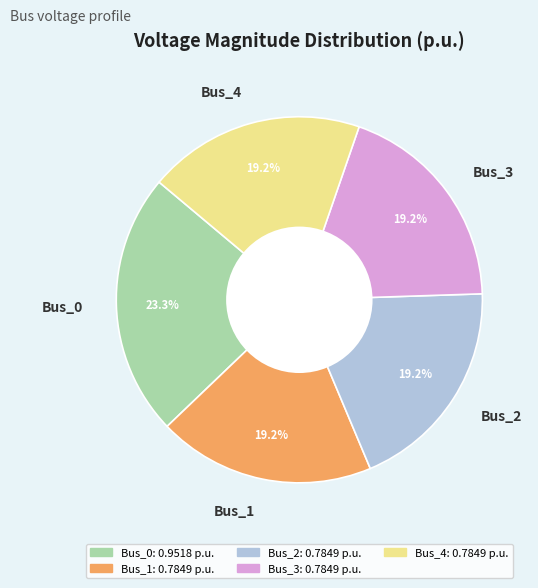

The Bus_2 slice represents 25% of the pie. True or false?

False